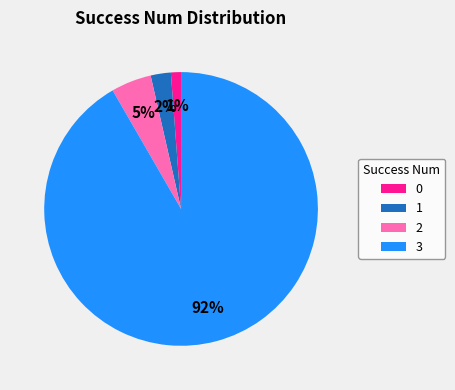

Rank the categories by value from lowest to highest.

0, 1, 2, 3